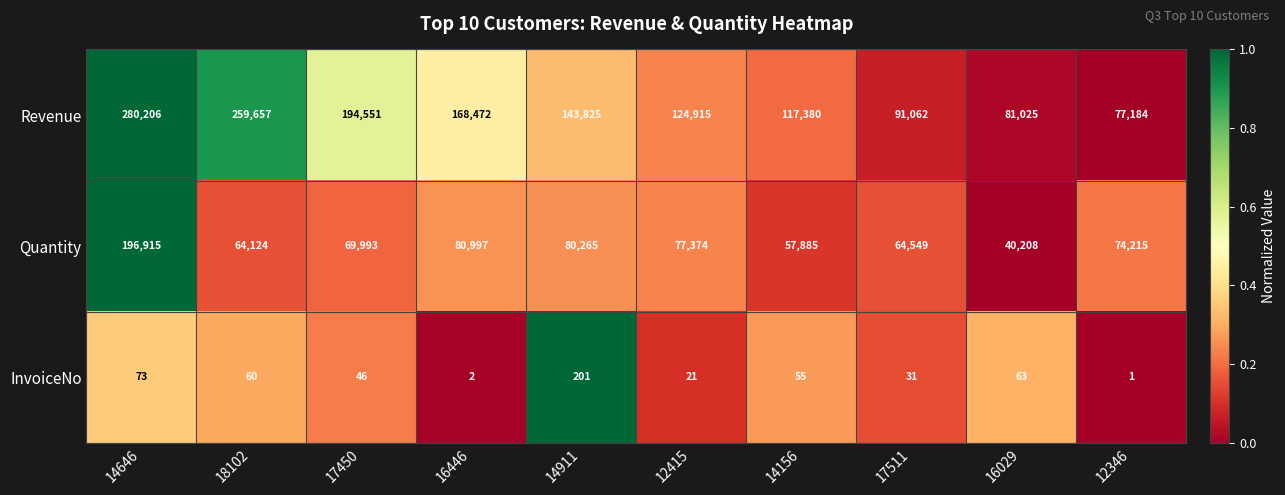

What is the greatest value displayed?

280206